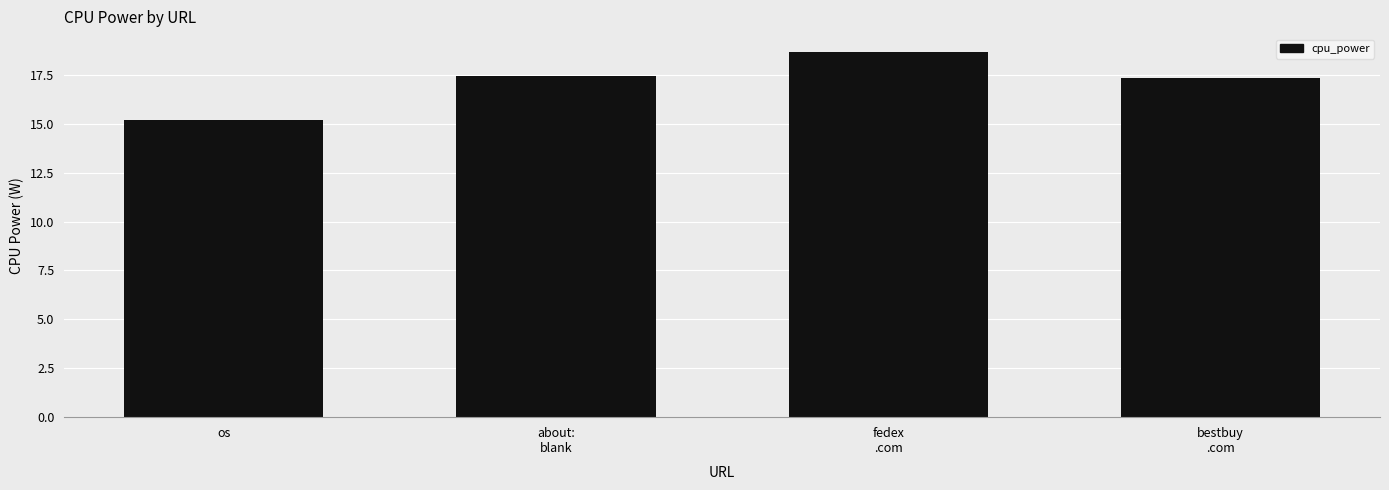

What is the difference between the maximum and second lowest values?

1.3